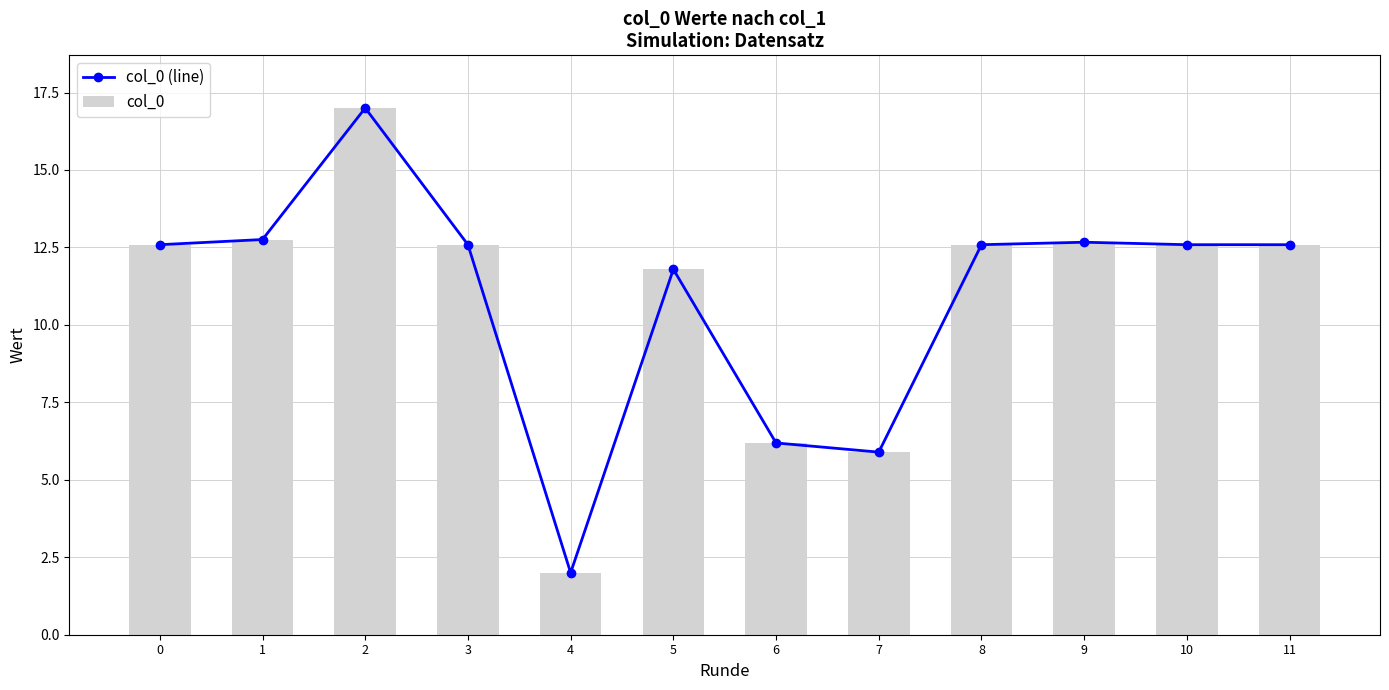

What is the difference between the maximum and minimum values in the col_0 series?

15.0